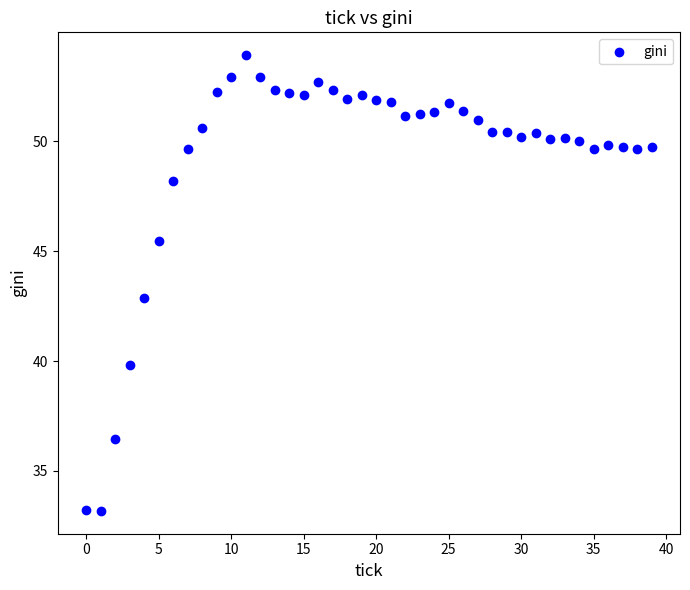

What is the range of Y values (max minus min)?

20.8